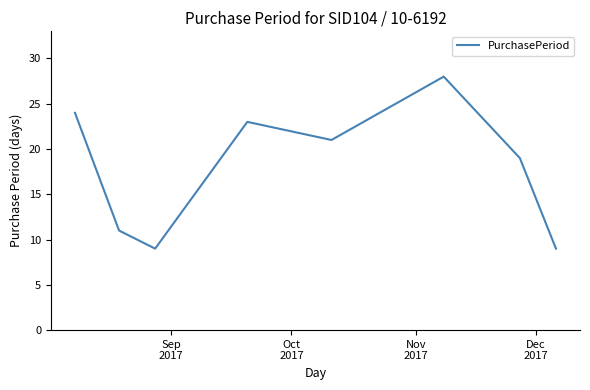

How many interior local peaks (higher than both neighbors) does the data have?

2